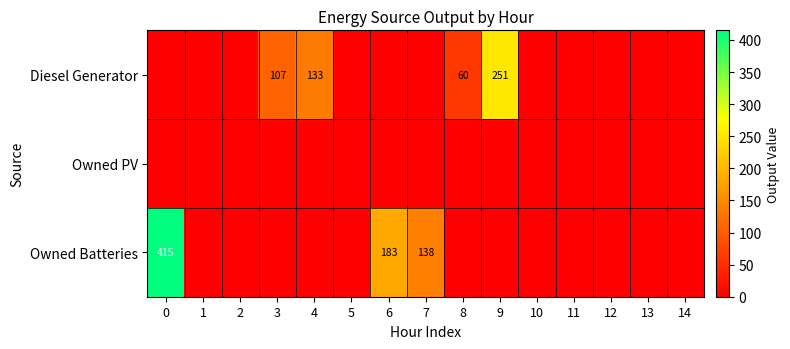

What is the sum of the Diesel Generator values at 9 and 3?

358